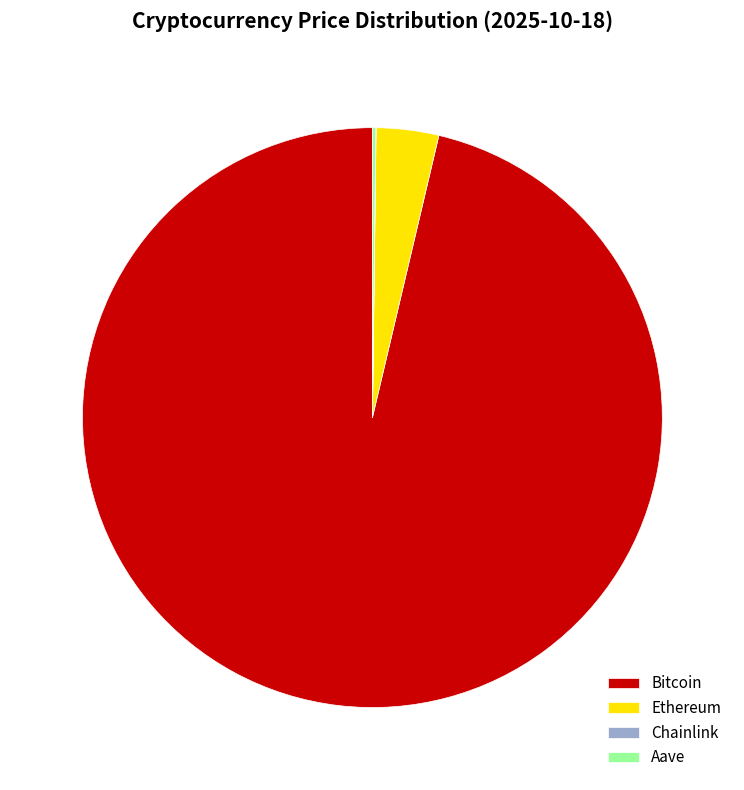

The Bitcoin slice represents 85% of the pie. True or false?

False